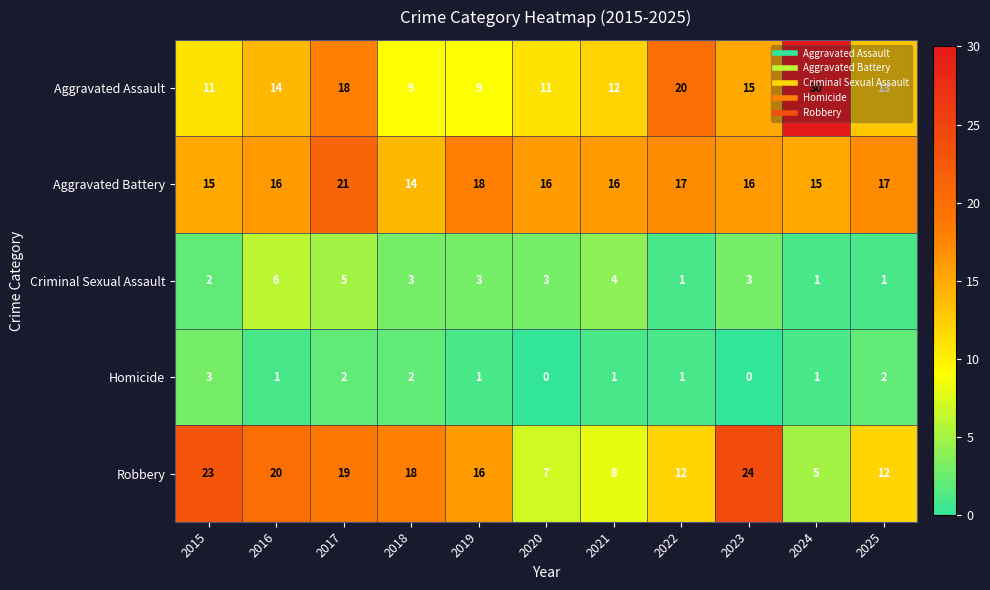

True or false: Homicide has a value of 5 at 2015.

False